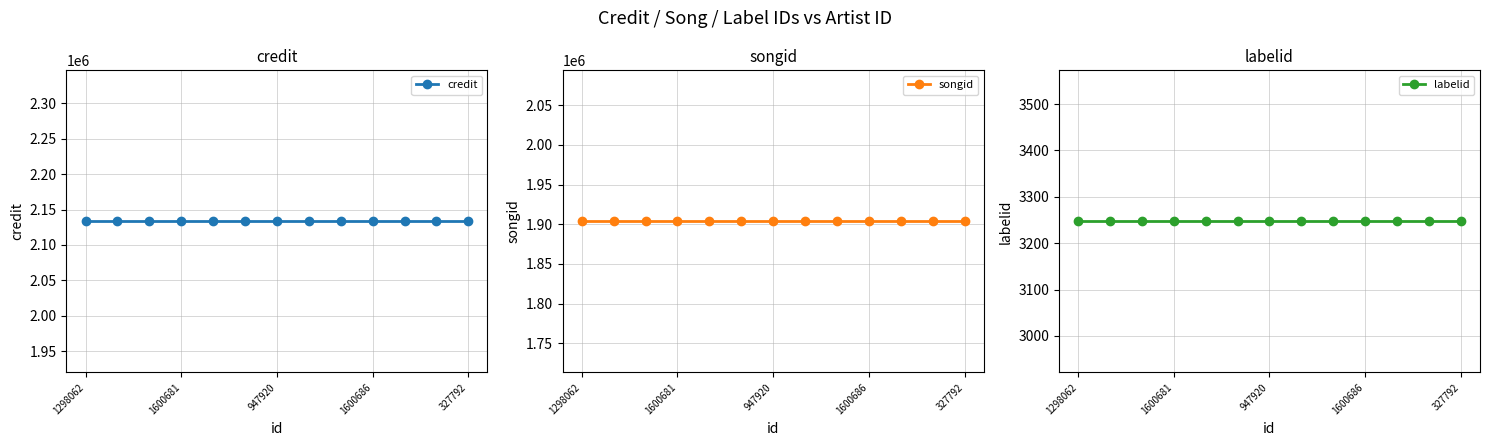

What position from the right is 5?

8